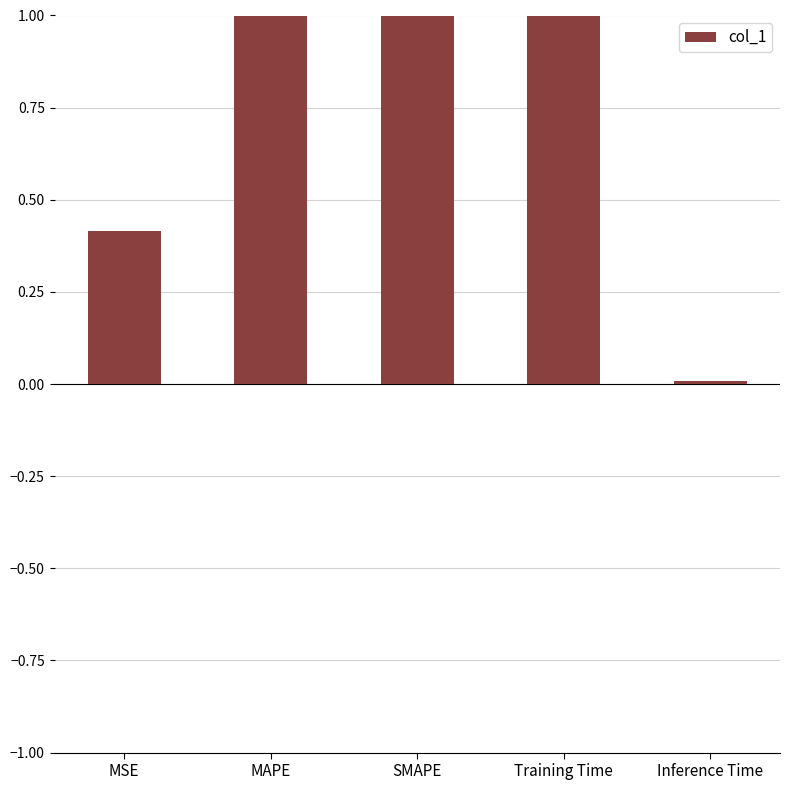

The value at Training Time is 1.5. True or false?

True